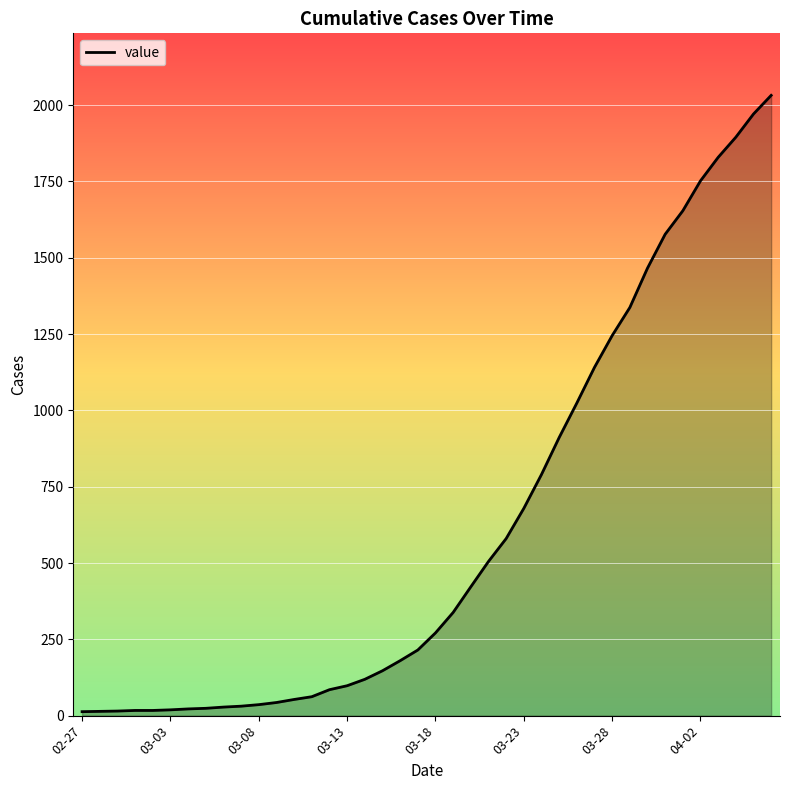

What is the difference between the maximum and minimum values?

2019